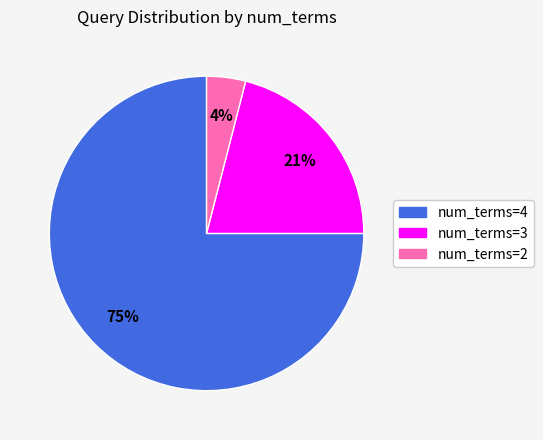

Is there any slice that represents more than half of the pie?

Yes